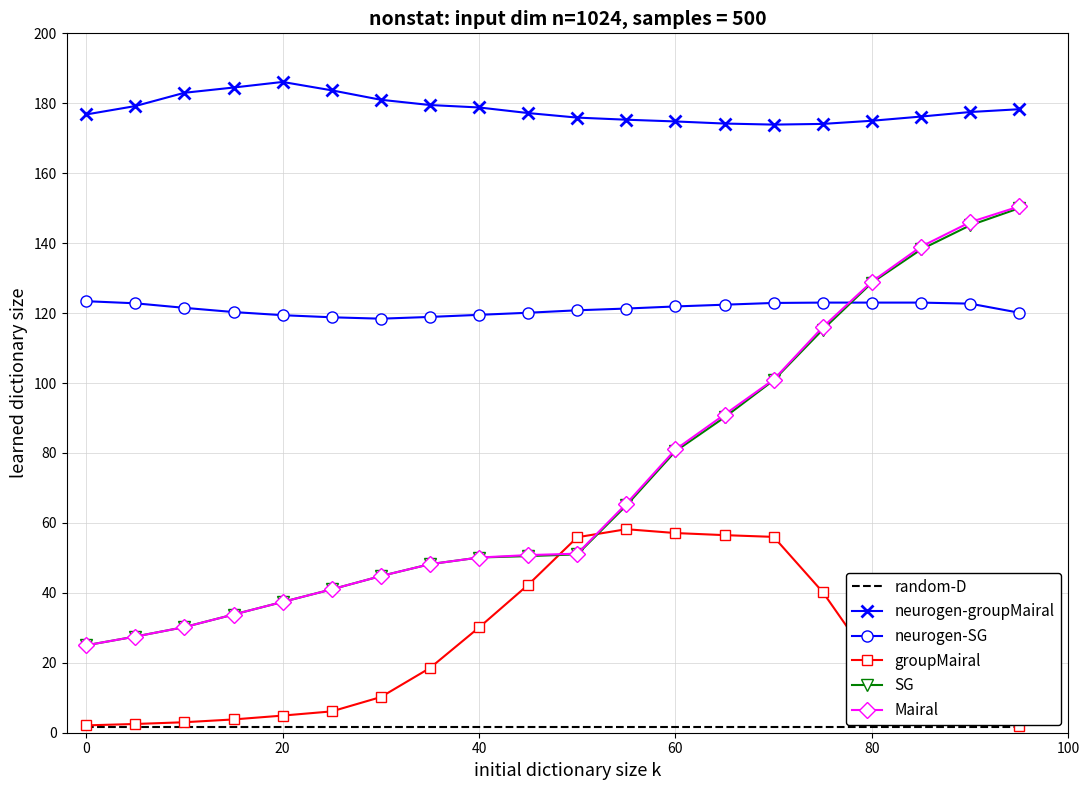

True or false: neurogen-groupMairal and Mairal intersect in this chart.

False